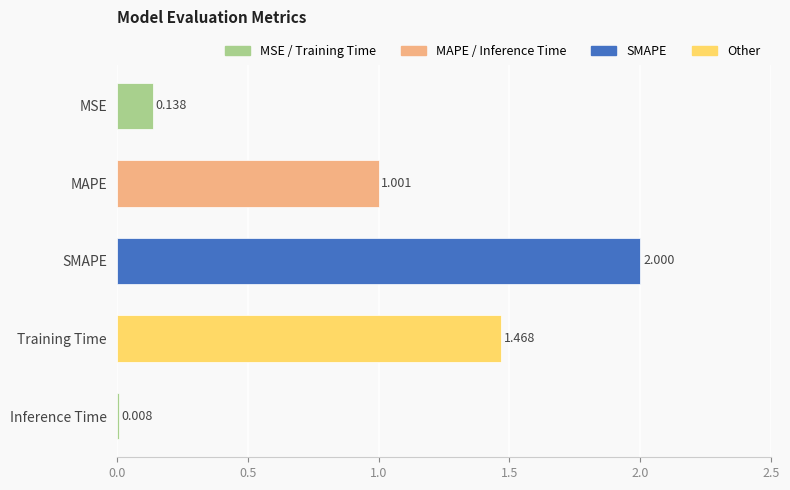

What is the label of the 4th bar from the top?

Training Time